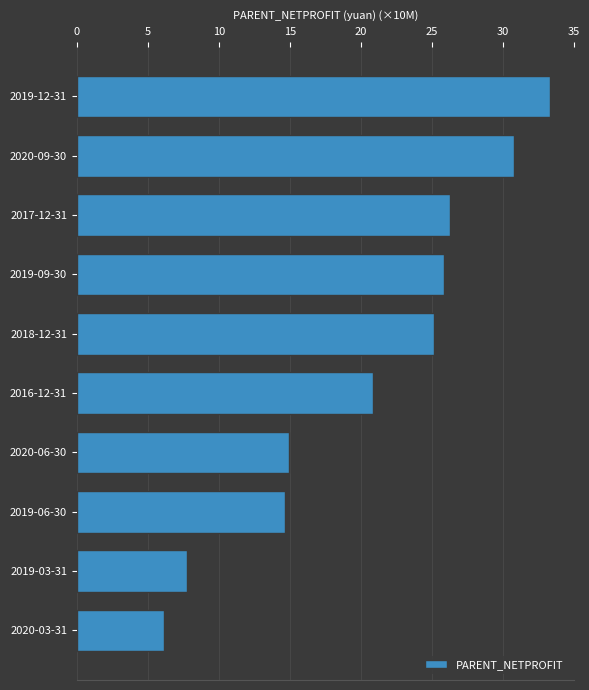

What is the sum of all values?

205.7